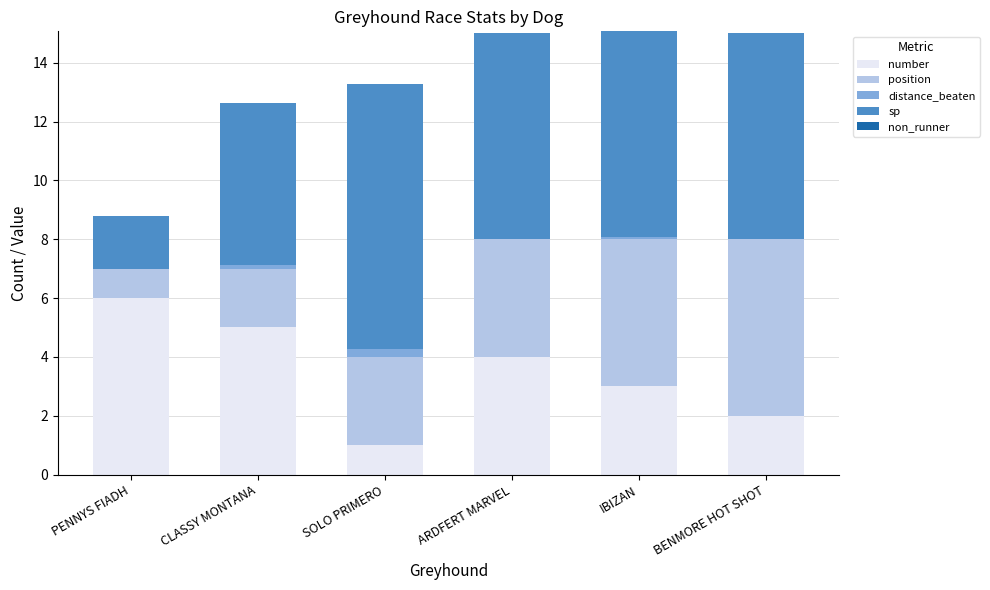

The number series shows 6.0 at PENNYS FIADH. True or false?

True